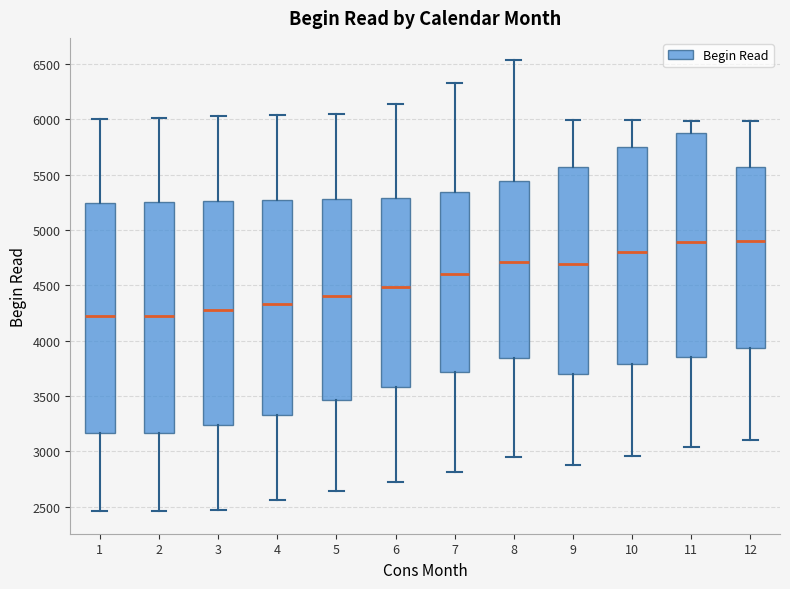

Reading left to right, read every box against the y-axis: the position of its median line, the range the box covers, and the ends of its whiskers. The values are not printed on the chart, so give them approximately, as read against the axis.

1: median 4200, box 3150 to 5250, whiskers 2450 to 6000
2: median 4200, box 3150 to 5250, whiskers 2450 to 6000
3: median 4250, box 3250 to 5250, whiskers 2450 to 6050
4: median 4350, box 3350 to 5250, whiskers 2550 to 6050
5: median 4400, box 3450 to 5300, whiskers 2650 to 6050
6: median 4500, box 3600 to 5300, whiskers 2700 to 6150
7: median 4600, box 3700 to 5350, whiskers 2800 to 6300
8: median 4700, box 3850 to 5450, whiskers 2950 to 6550
9: median 4700, box 3700 to 5550, whiskers 2900 to 6000
10: median 4800, box 3800 to 5750, whiskers 2950 to 6000
11: median 4900, box 3850 to 5900, whiskers 3050 to 6000
12: median 4900, box 3950 to 5550, whiskers 3100 to 6000